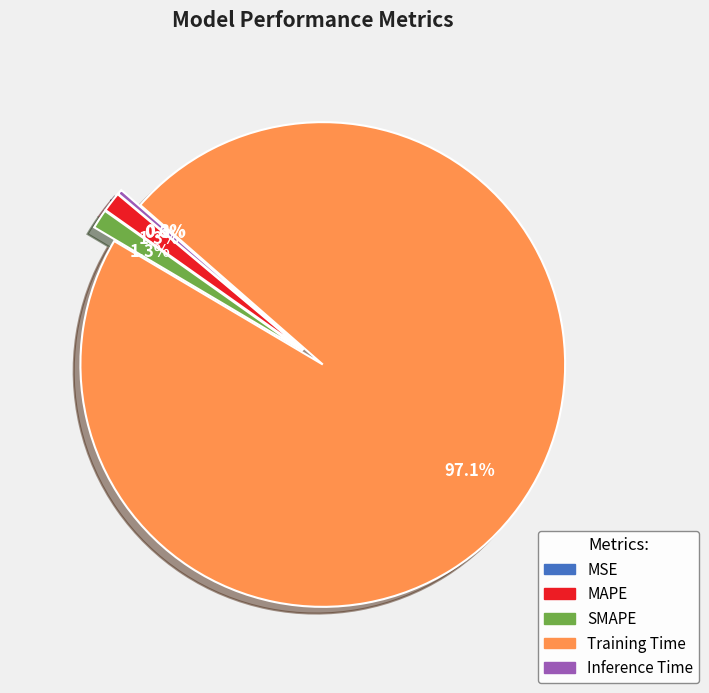

How much of the chart is everything except SMAPE?

98.7%